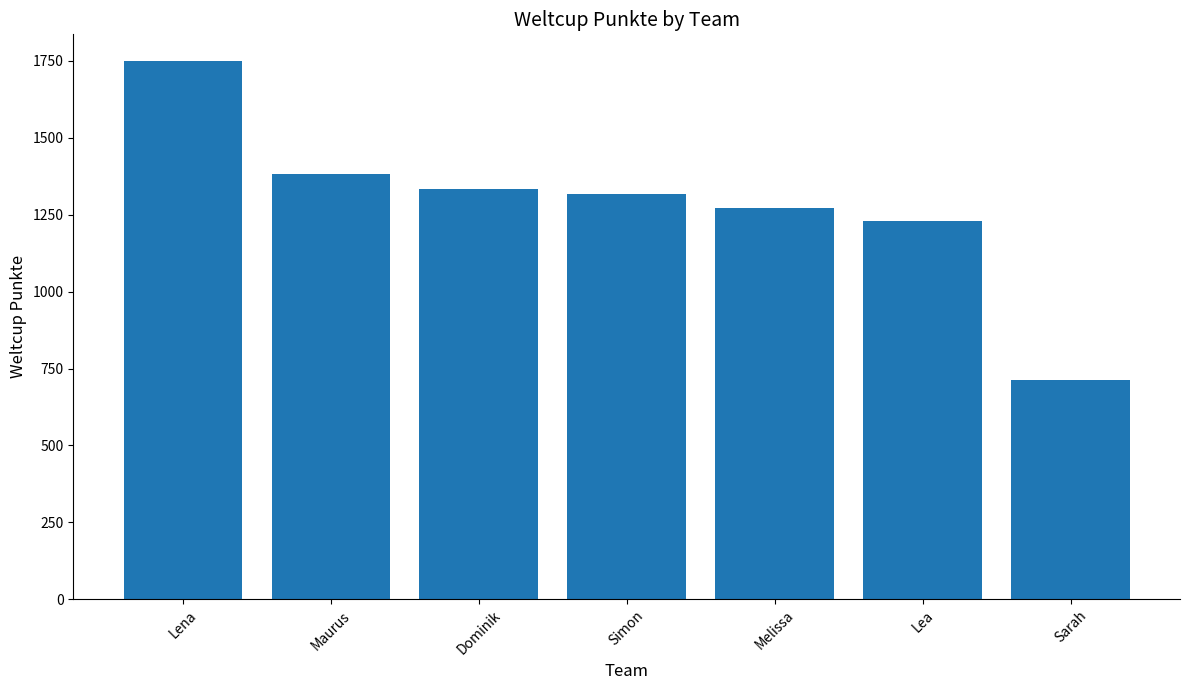

Which has a higher value, Melissa or Dominik?

Dominik